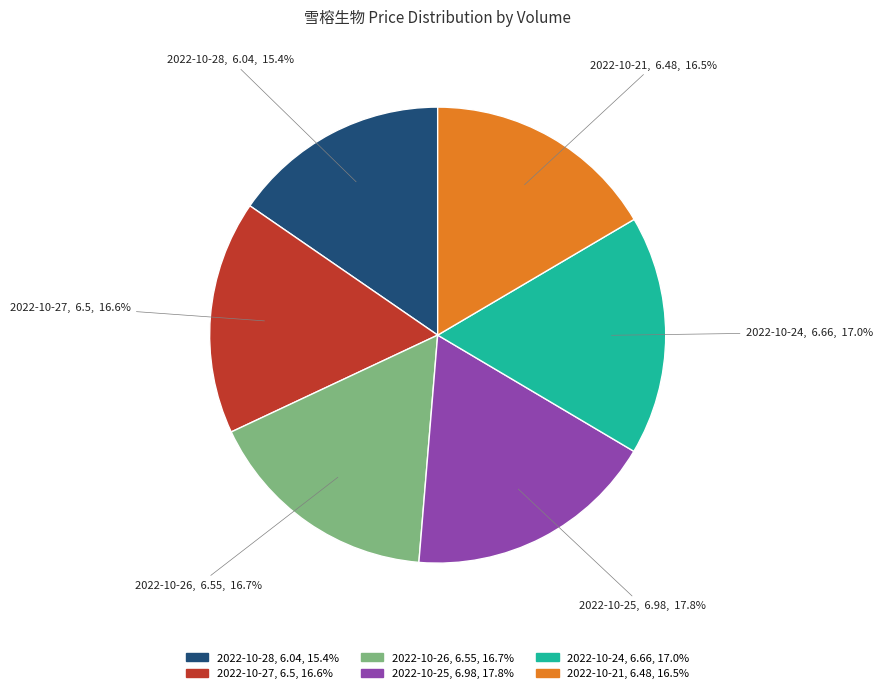

Is there any slice that represents more than half of the pie?

No